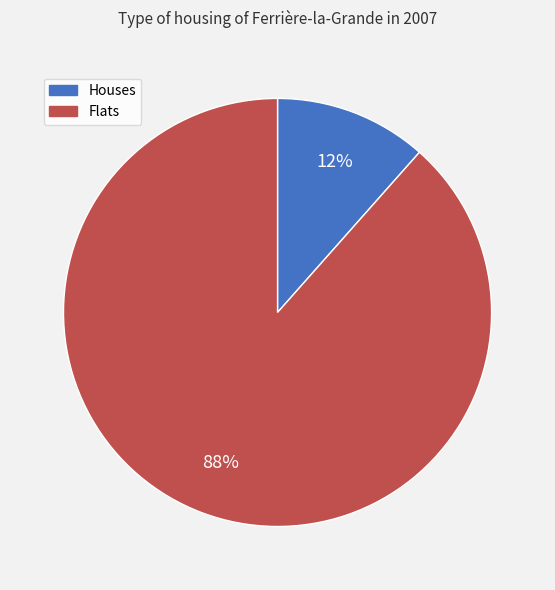

Which category has the biggest portion of the pie?

Flats